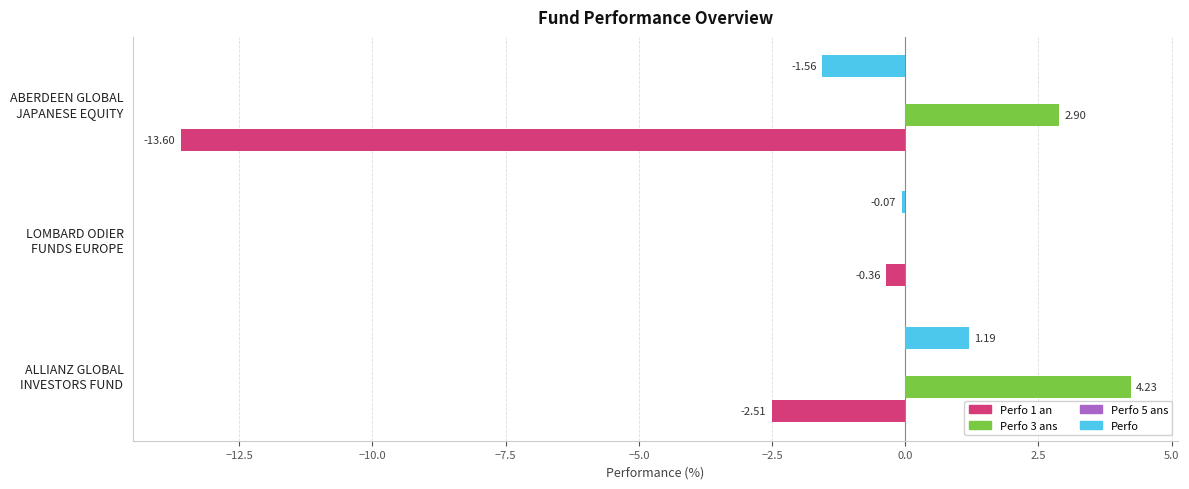

Which series has the largest total across all categories?

Perfo 3 ans